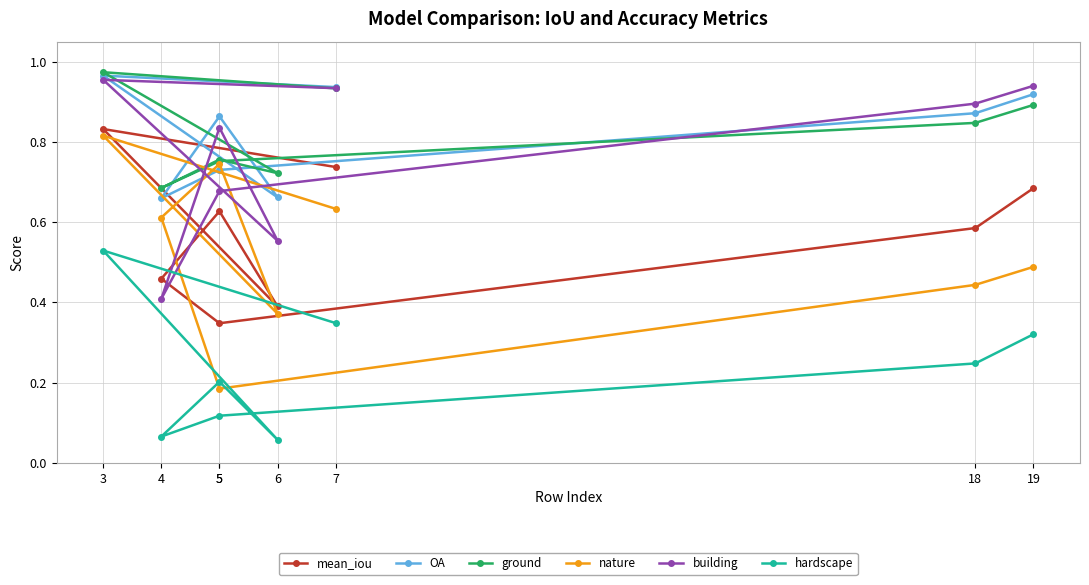

What is the sum of the building values at 4 and 3?

1.4